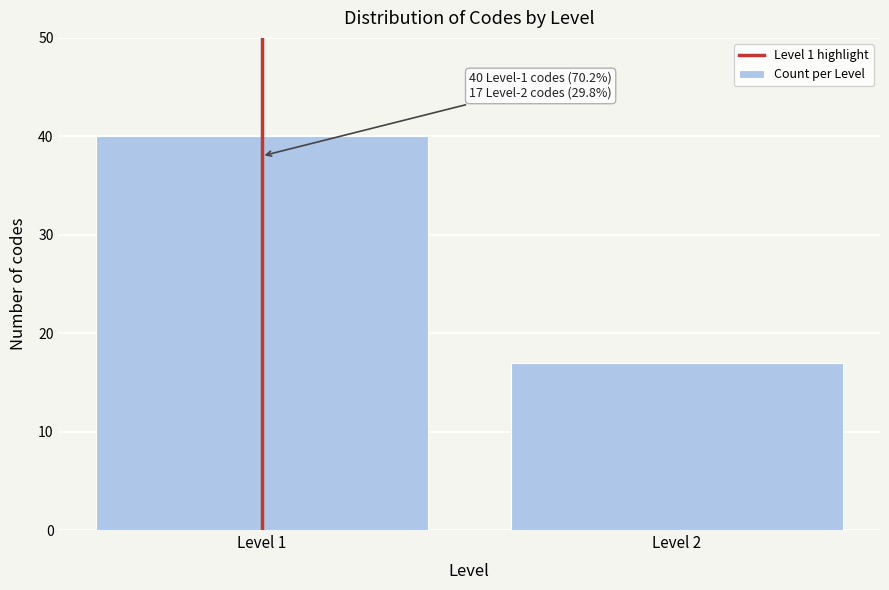

Reading right to left, extract all data points from this chart.

17	40